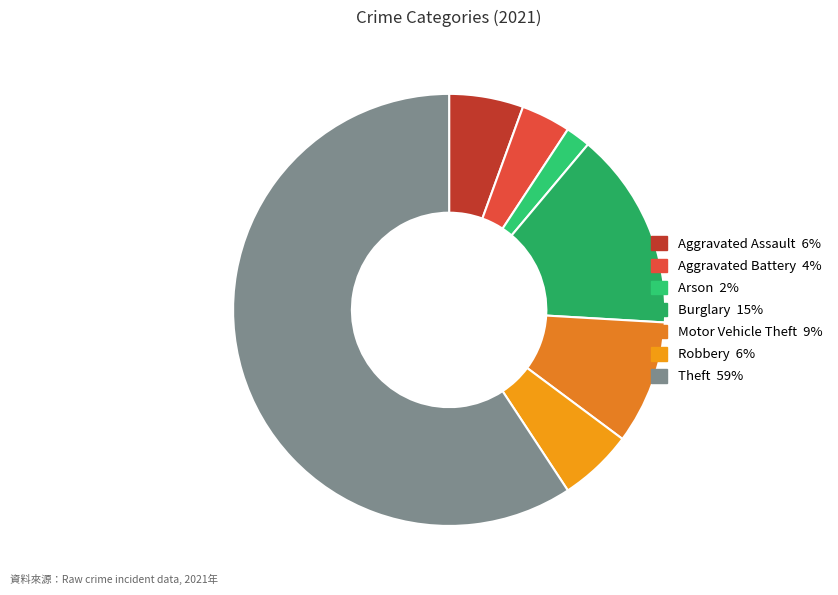

Is there any slice that represents more than half of the pie?

Yes